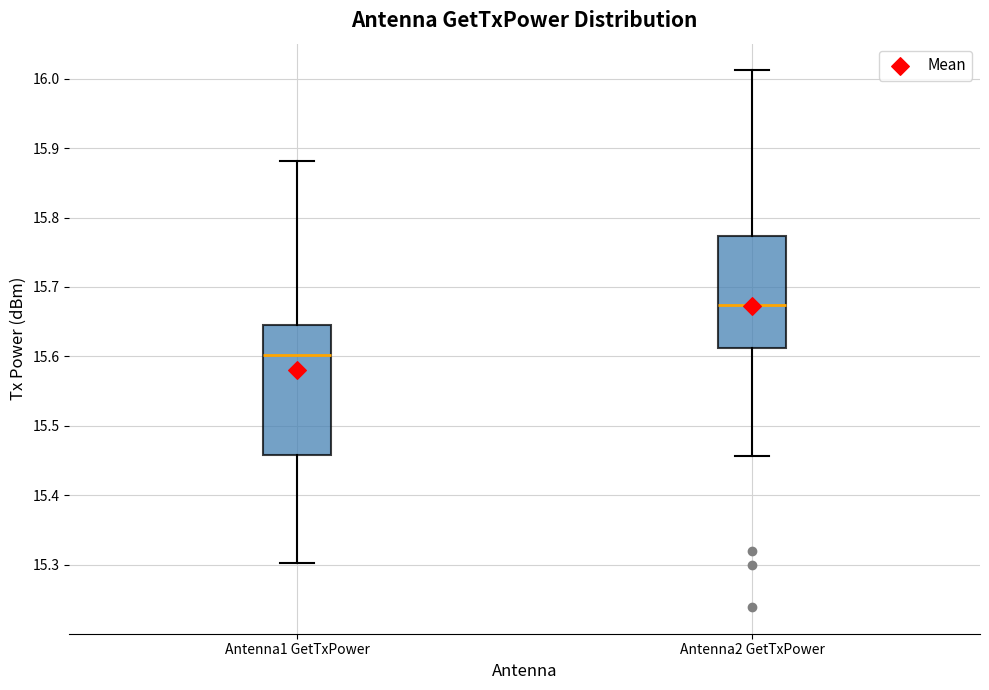

Which box is the tallest, from its lower edge to its upper edge?

Antenna1 GetTxPower